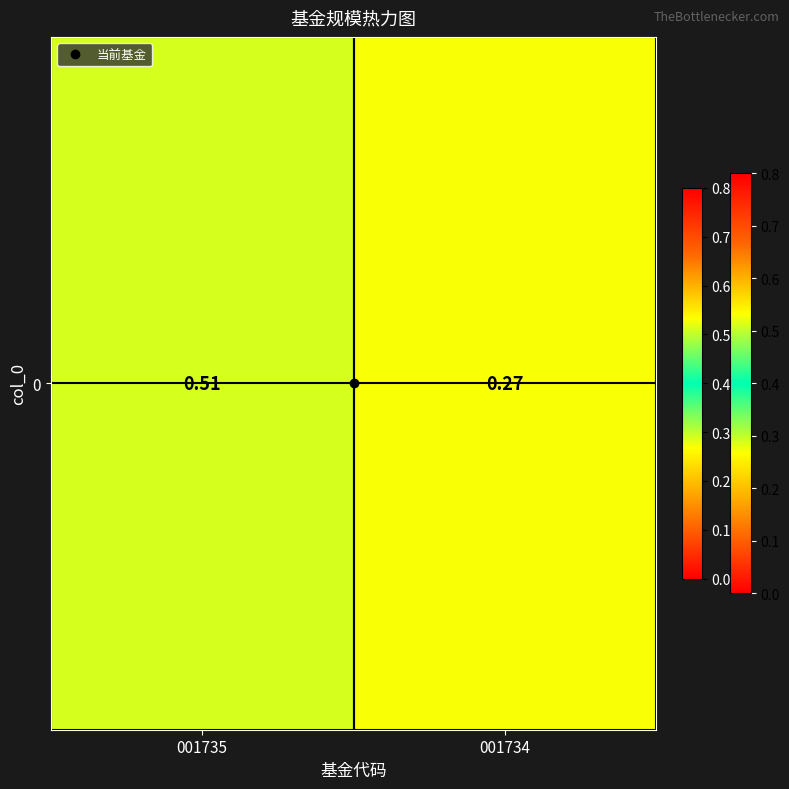

List the labels in order of value, smallest first.

001734, 001735